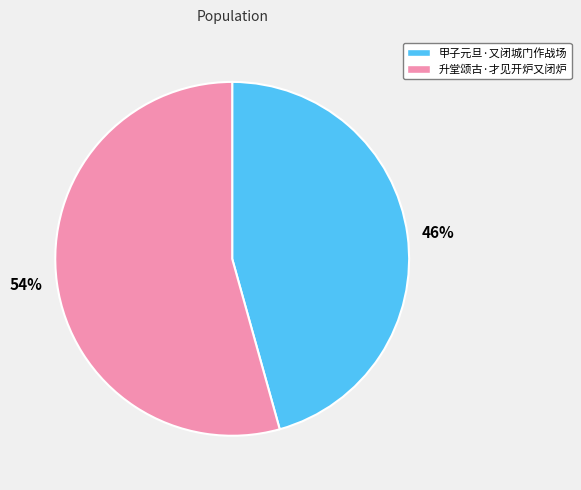

What is the majority slice?

升堂颂古·才见开炉又闭炉